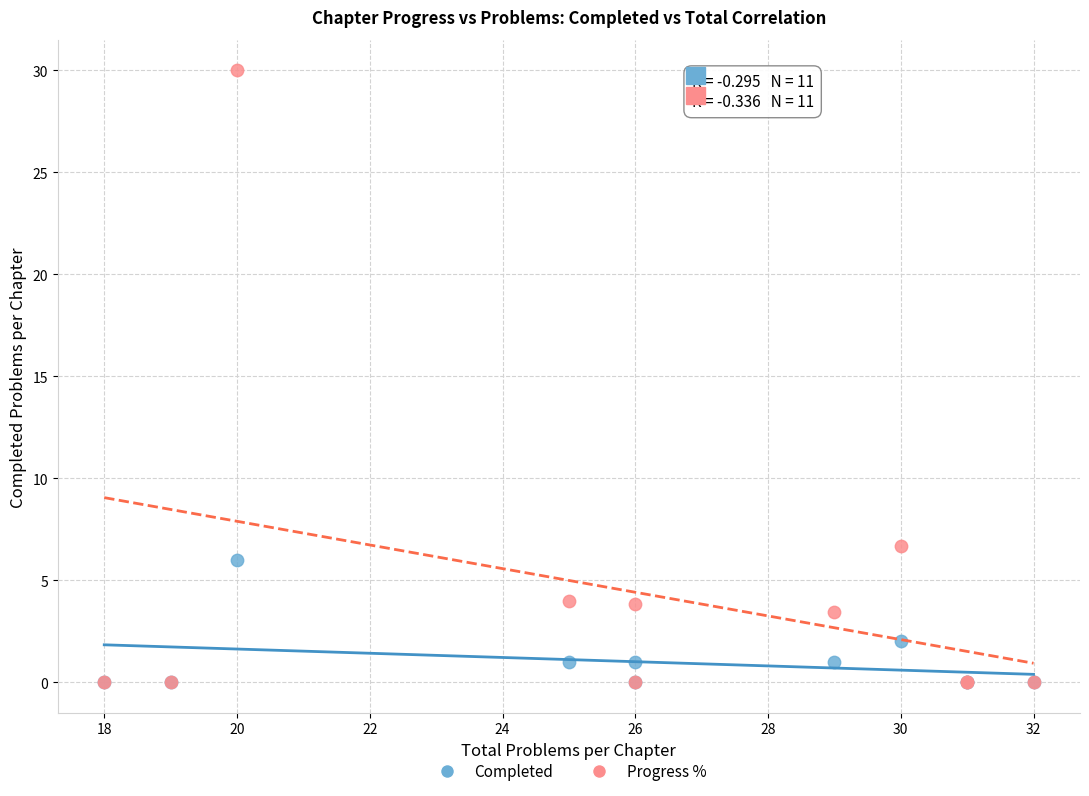

Which series reaches the maximum Y coordinate?

Progress %